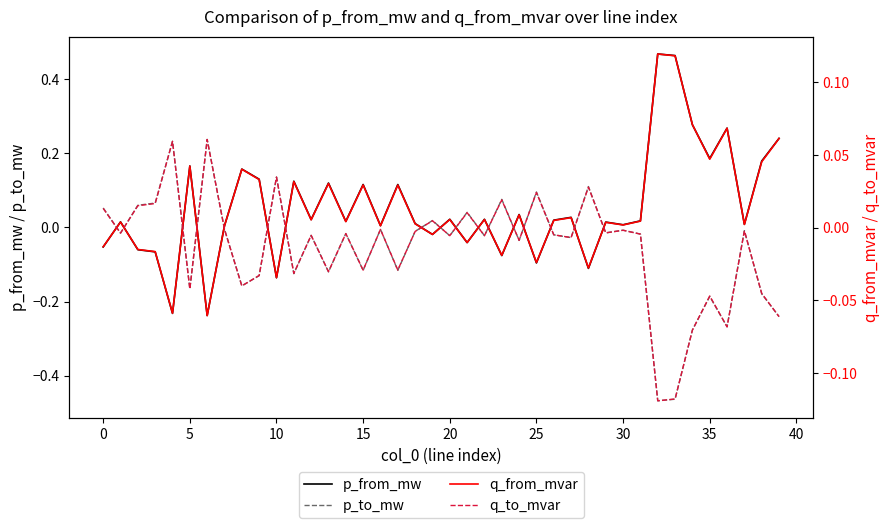

True or false: q_from_mvar and p_from_mw cross at least once.

True